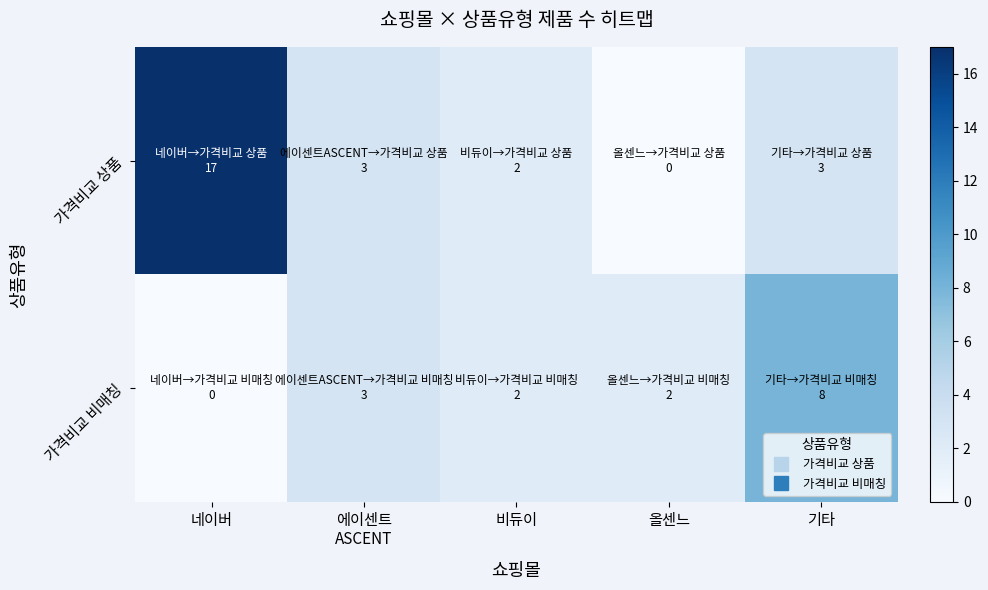

How many categories are shown in the chart?

5